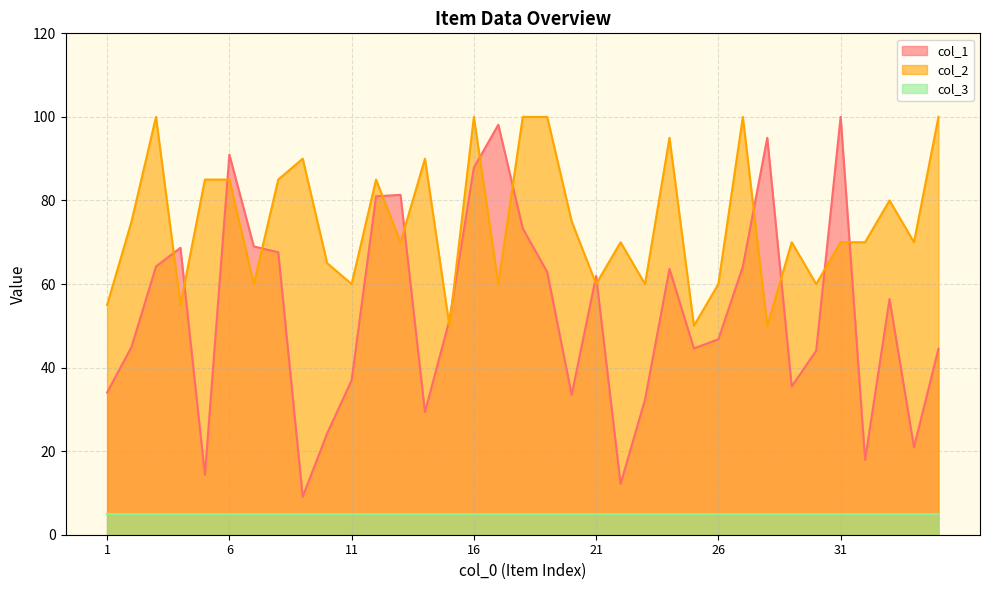

What is the sum of all col_1 values?

1862.6